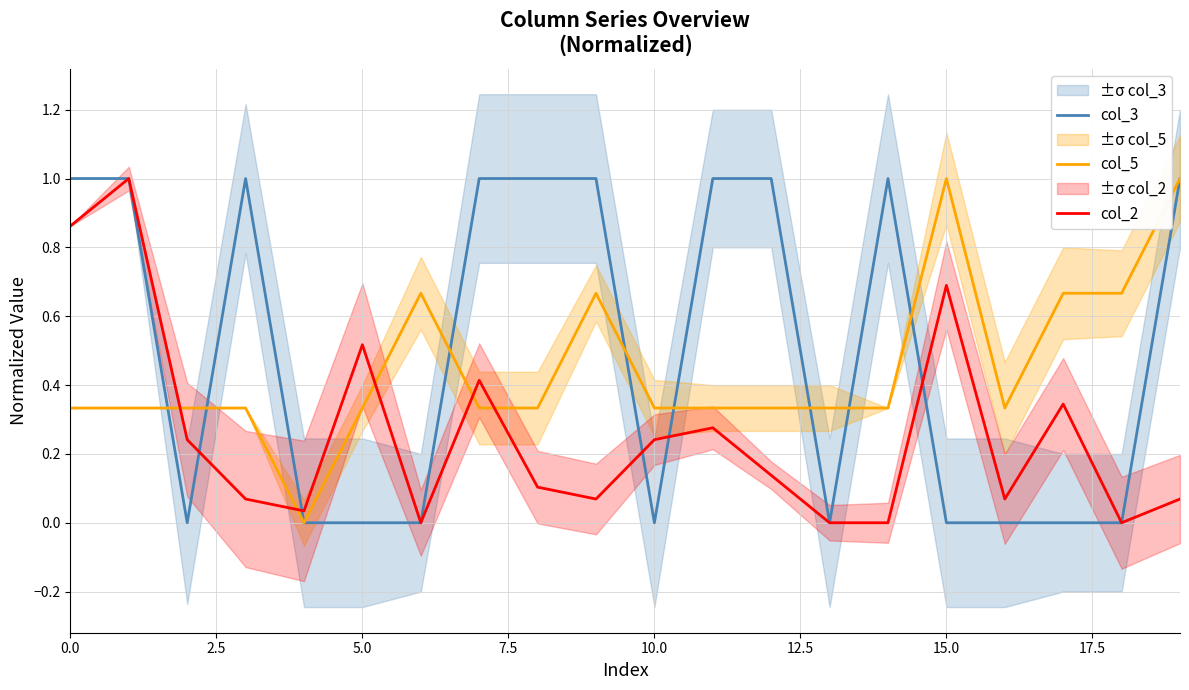

The col_2 series shows 0.1 at 16. True or false?

True